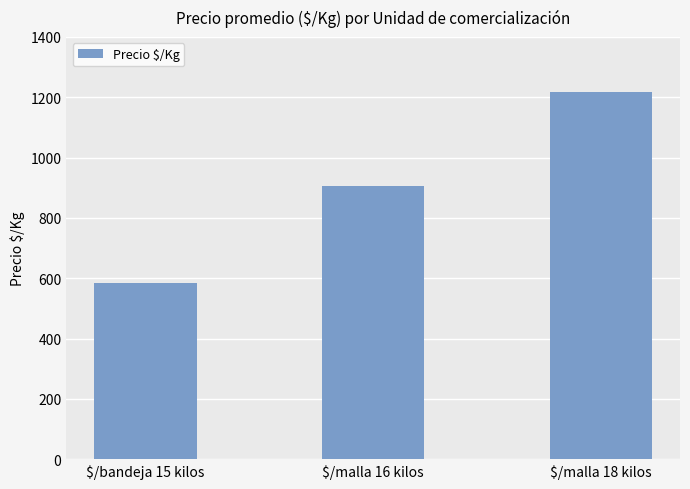

How many series are shown in this chart?

1